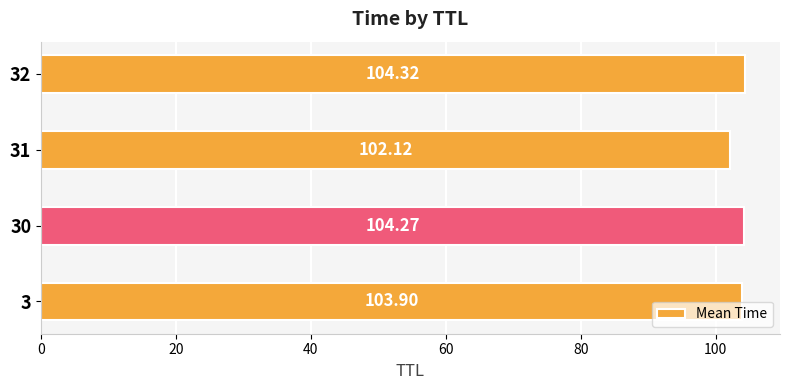

What is the sum of all values?

414.6